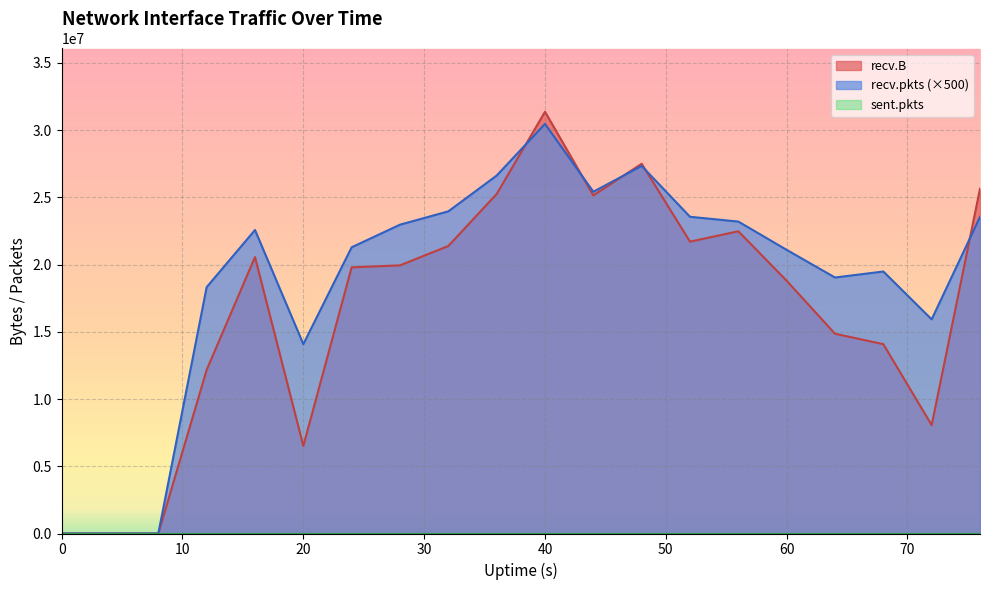

What is the approximate value of recv.B at 20?

6515948